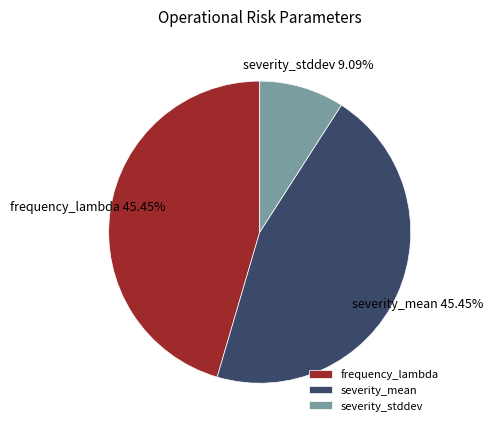

Which has a higher value, frequency_lambda or severity_stddev?

frequency_lambda